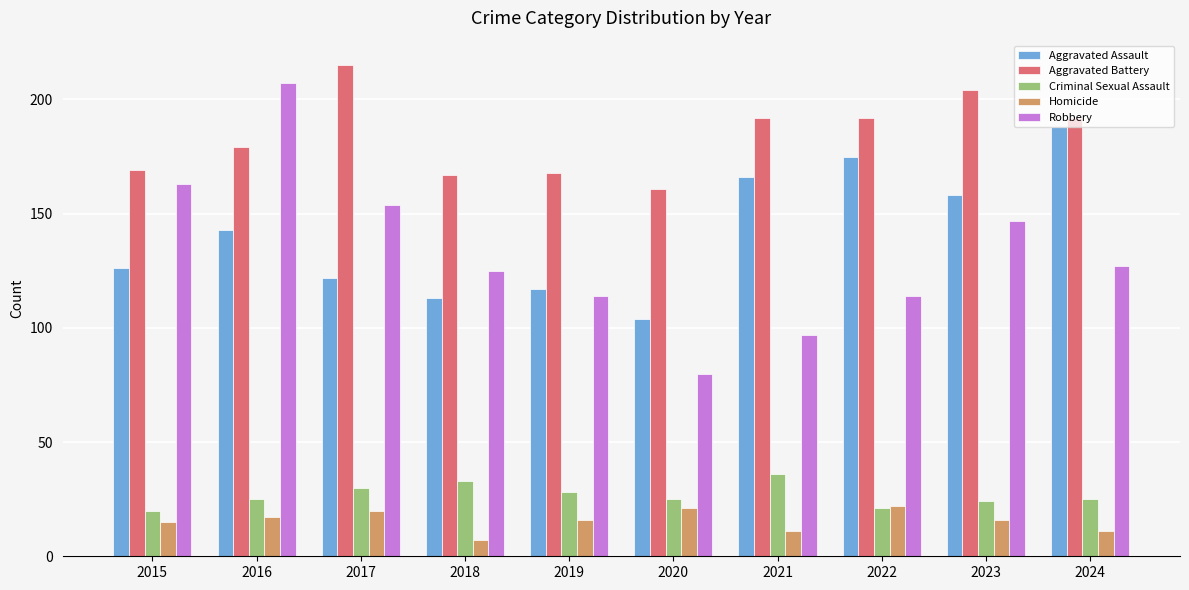

Between 2017 and 2019, which series saw the biggest shift?

Aggravated Battery